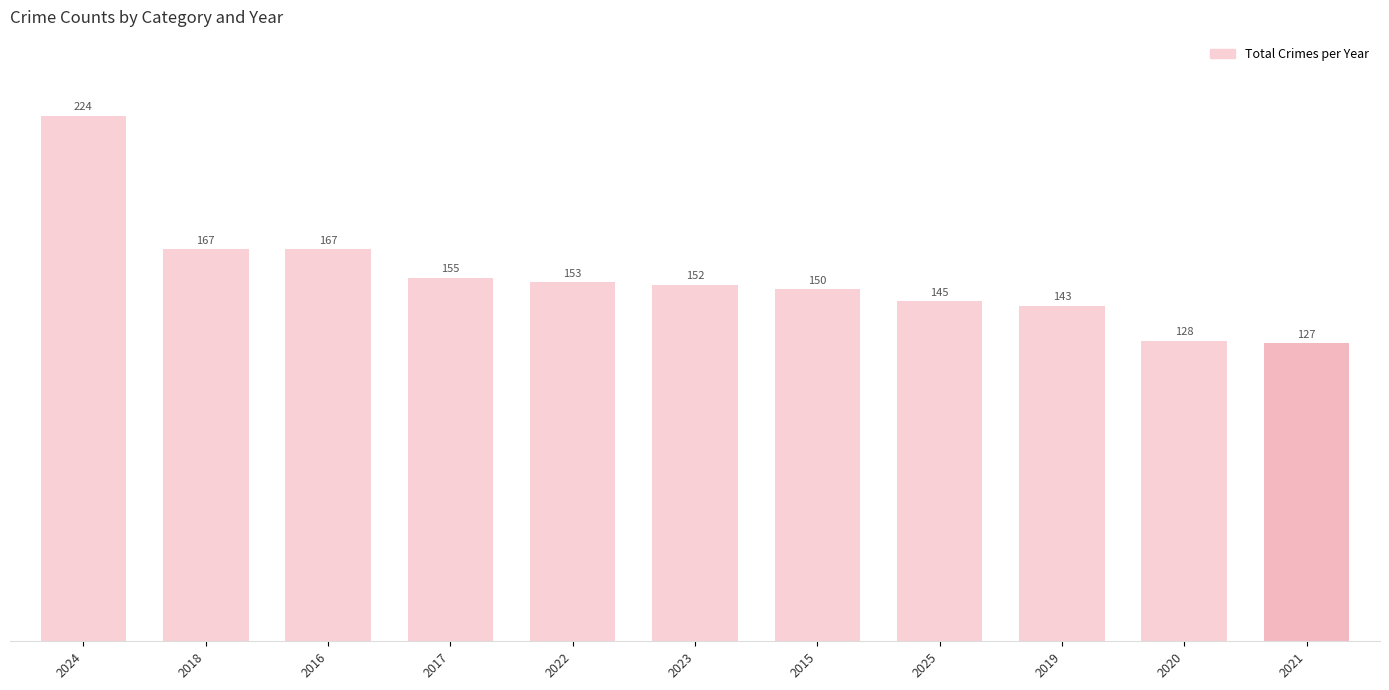

Does the chart contain stacked bars?

No